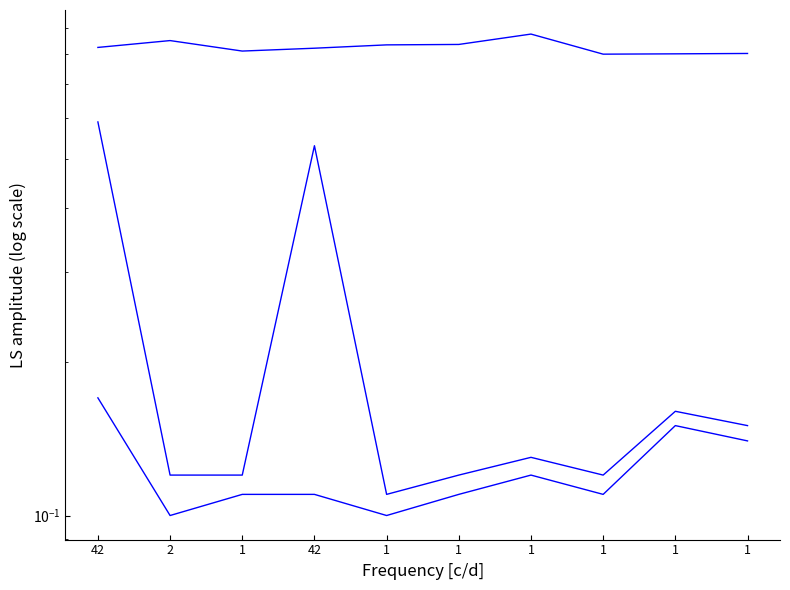

Rank the series at 42 from highest to lowest value.

Point_Exceeds_Cumulative_Value, Point_Exceeds_Index (scaled), Pulse_Width (scaled)